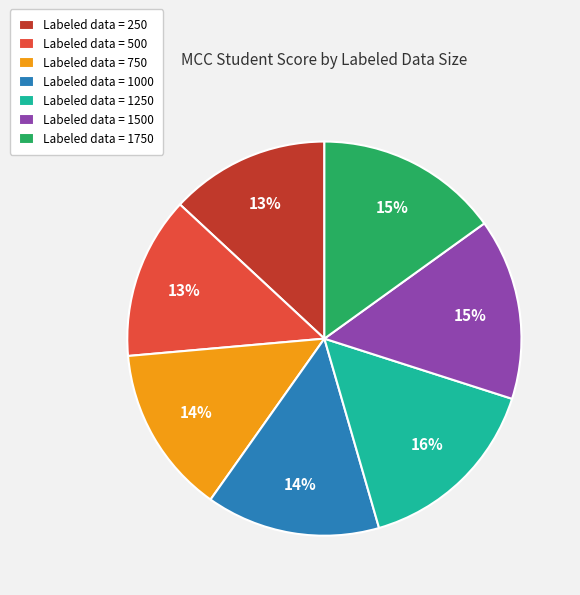

Does Labeled data = 500 represent more than half of the total?

No